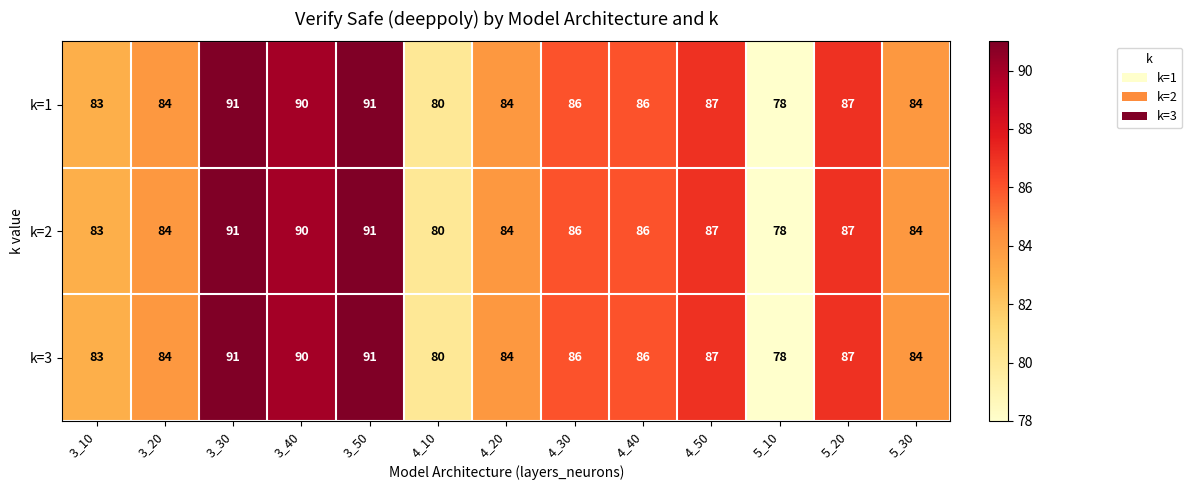

Where does the k=1 series first go above 86?

3_30